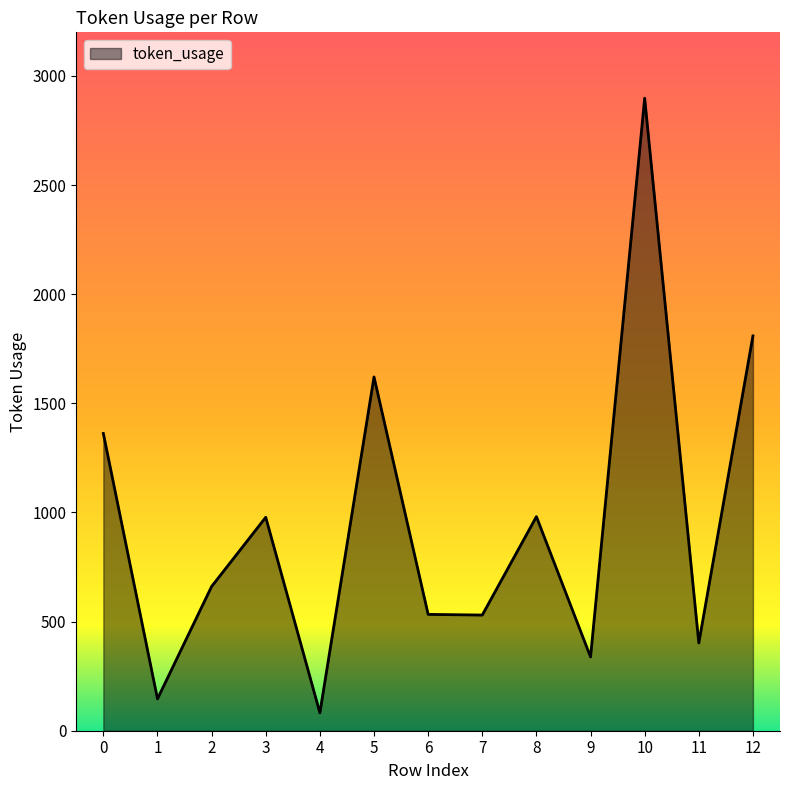

True or false: there are more than 2 points higher than both neighbors.

True